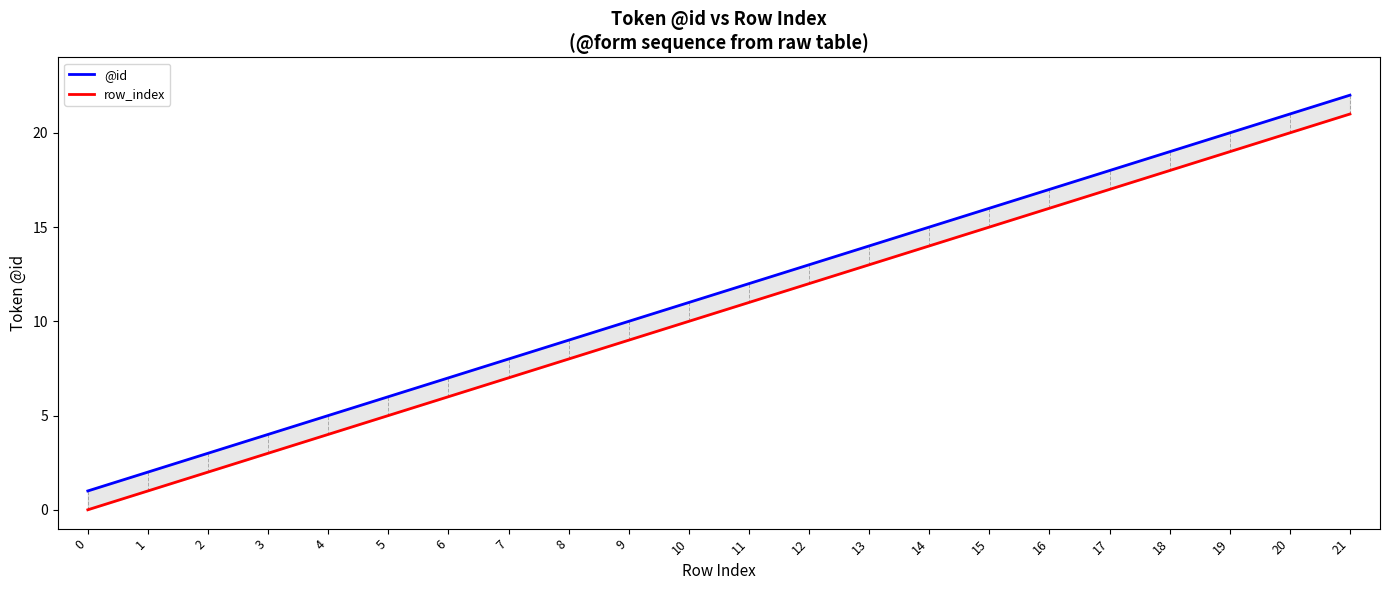

The value of row_index at 21 is 29. True or false?

False